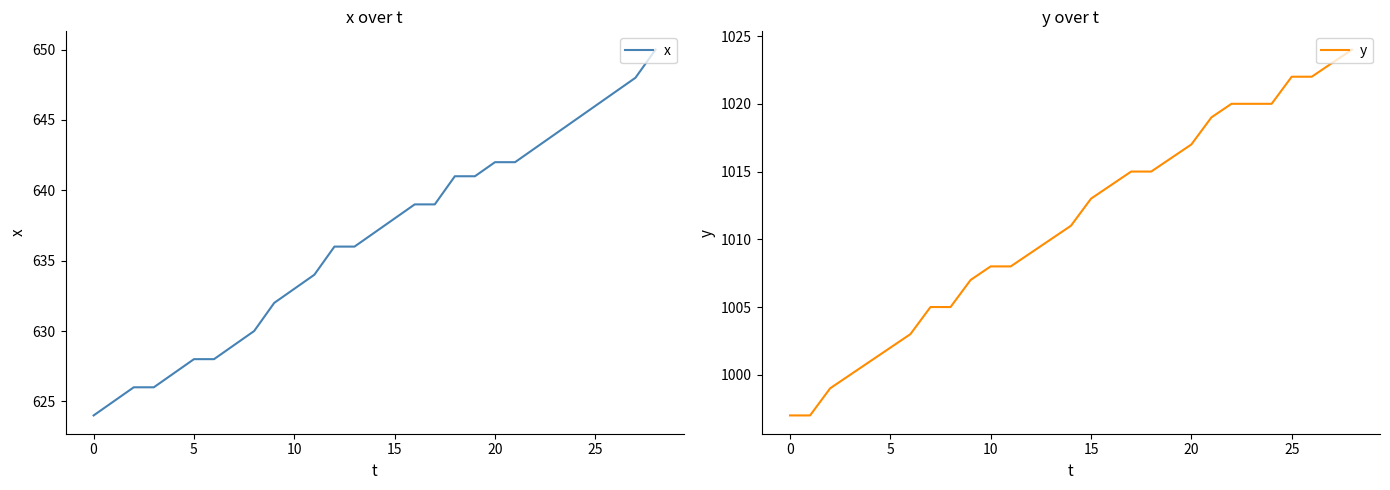

True or false: x and y cross at least once.

False